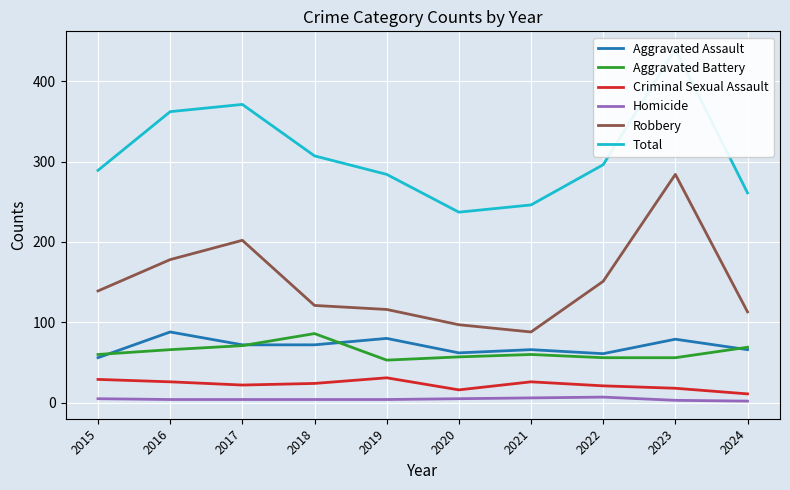

At which category does the chart reach its minimum across all series?

2024